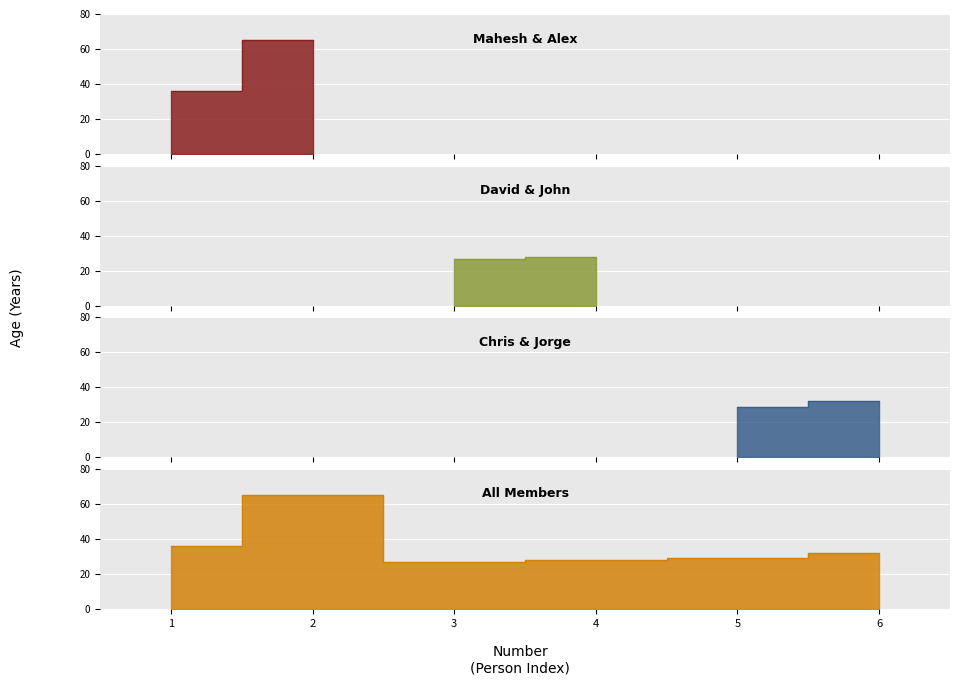

True or false: there are more than 2 points higher than both neighbors.

False